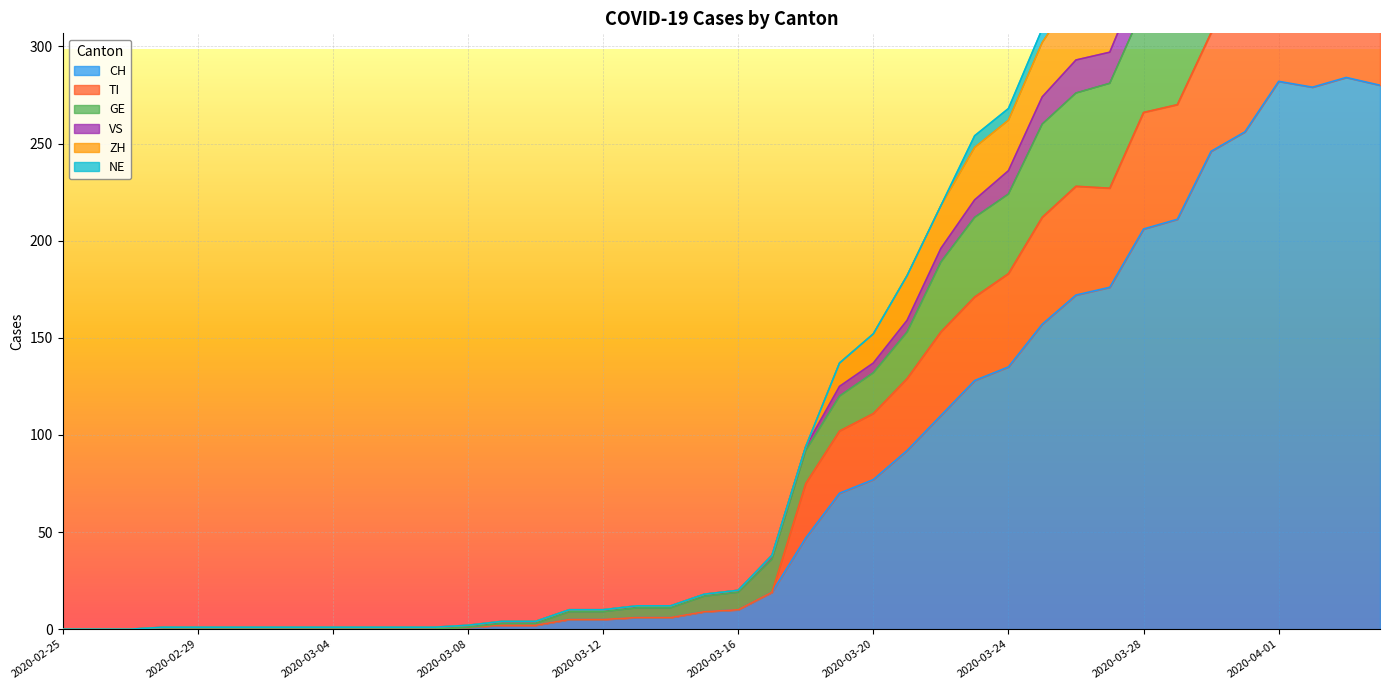

Which label corresponds to the largest value in the chart?

2020-04-01